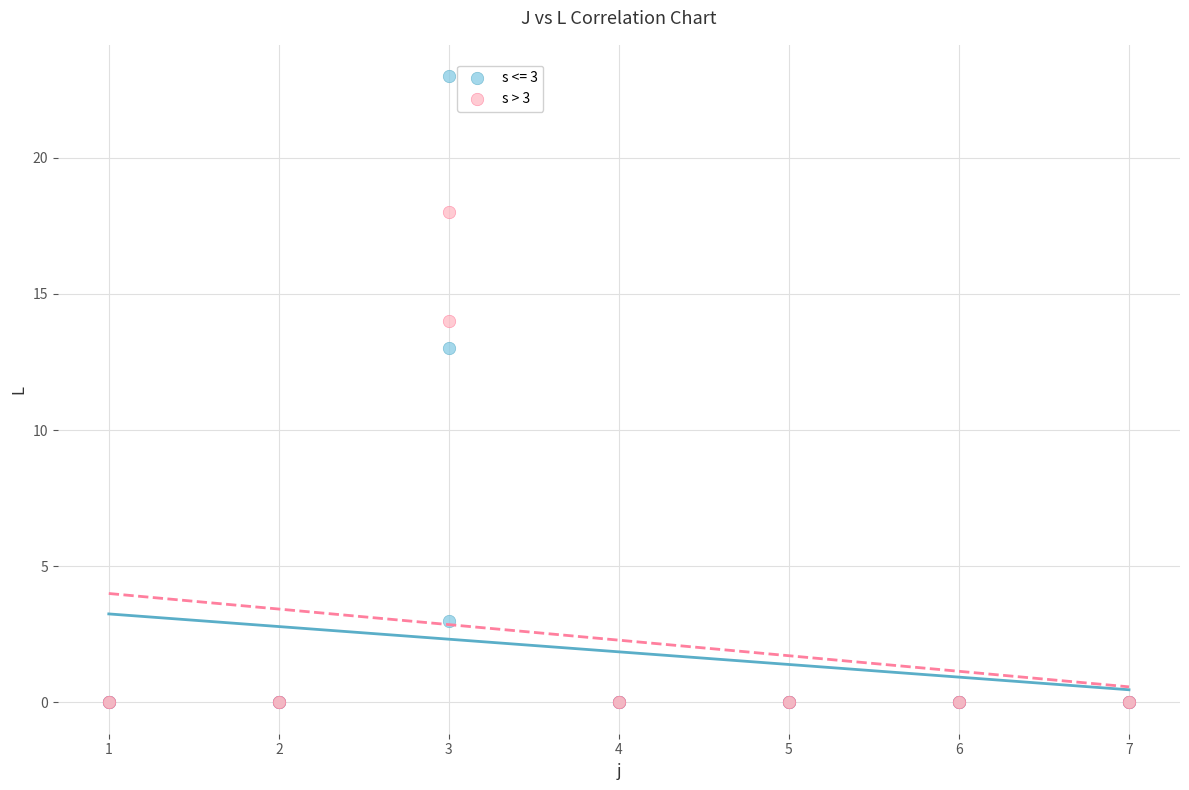

Which series has the largest Y range (max minus min)?

s <= 3